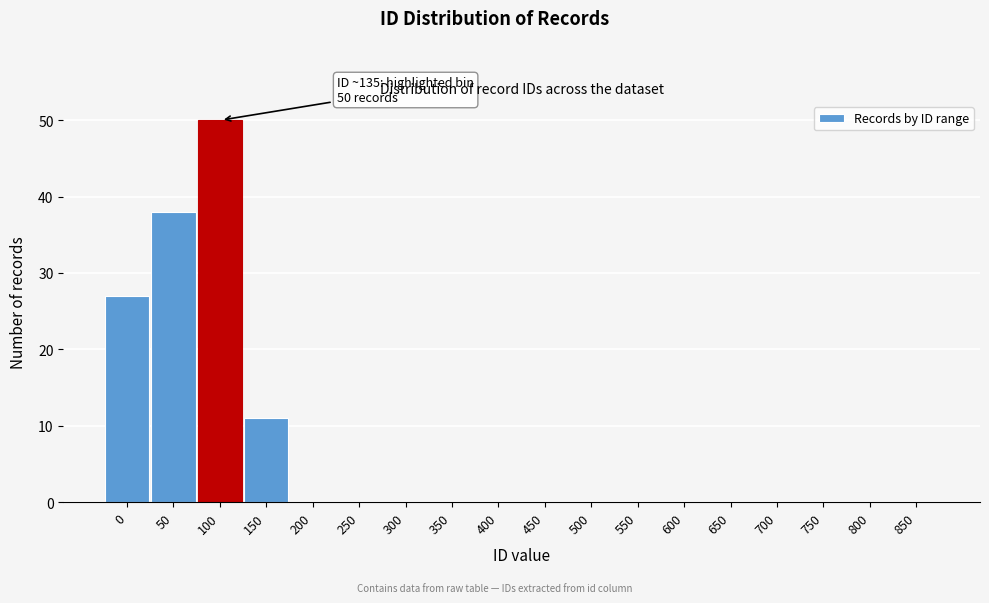

Reading left to right, transcribe all the data shown in this chart.

0=27	50=38	100=50	150=11	200=0	250=0	300=0	350=0	400=0	450=0	500=0	550=0	600=0	650=0	700=0	750=0	800=0	850=0